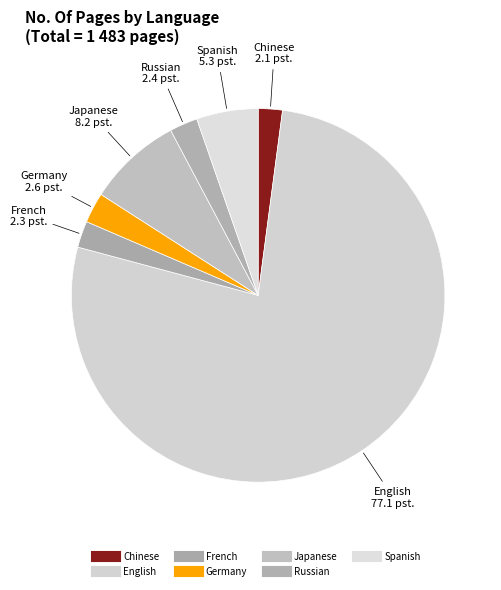

What percentage is the Germany slice, to the nearest percent?

3%